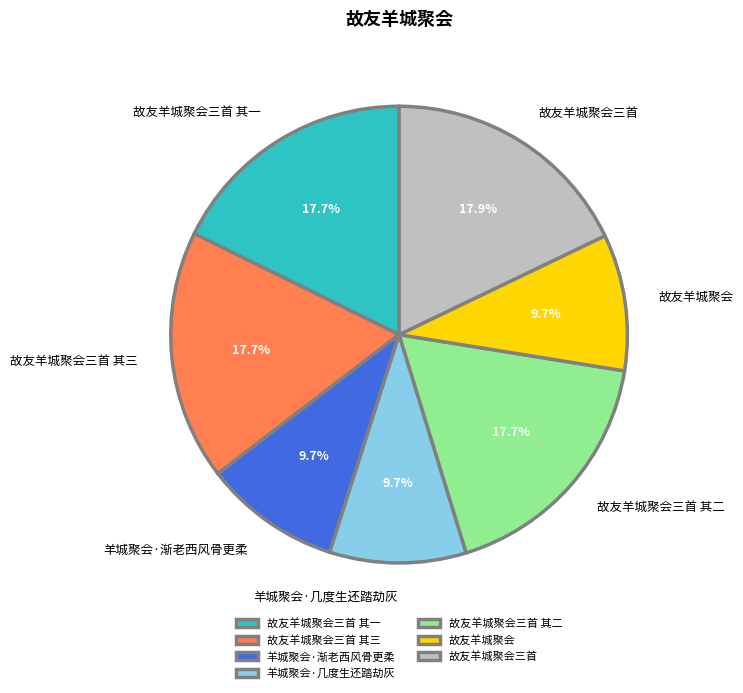

Approximately how many times larger is the value at 故友羊城聚会三首 其三 compared to 故友羊城聚会?

1.8